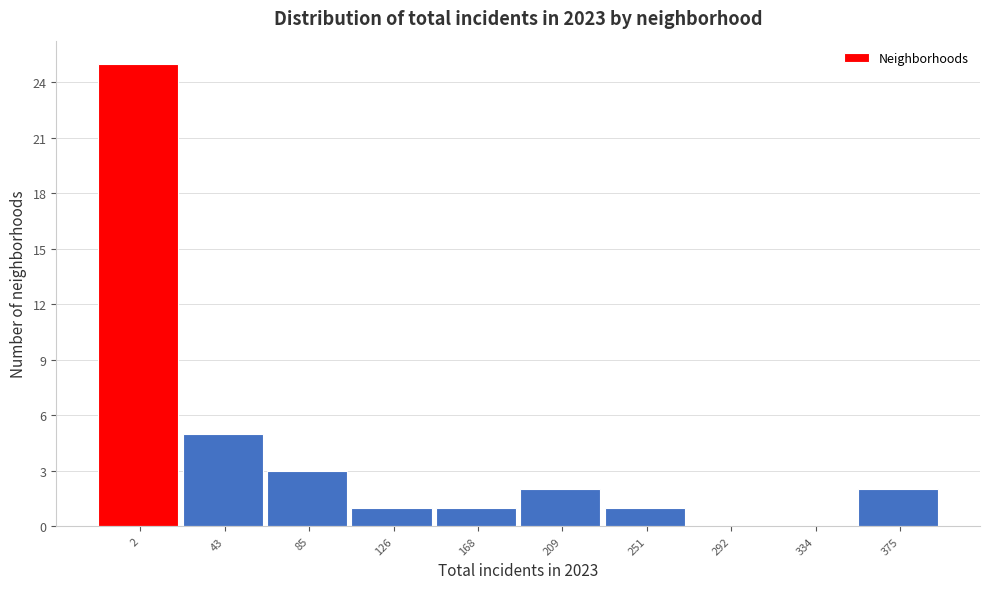

Reading left to right, what are all the values shown in this chart?

2=25	43=5	85=3	126=1	168=1	209=2	251=1	292=0	334=0	375=2